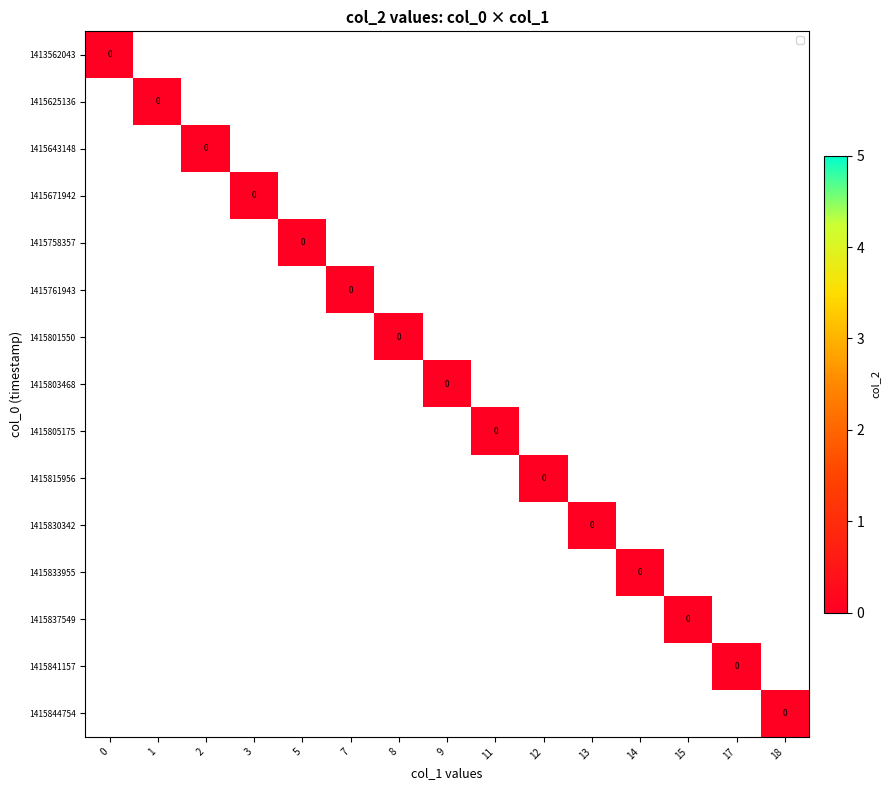

Is it true that 5 equals -3 at 13?

False